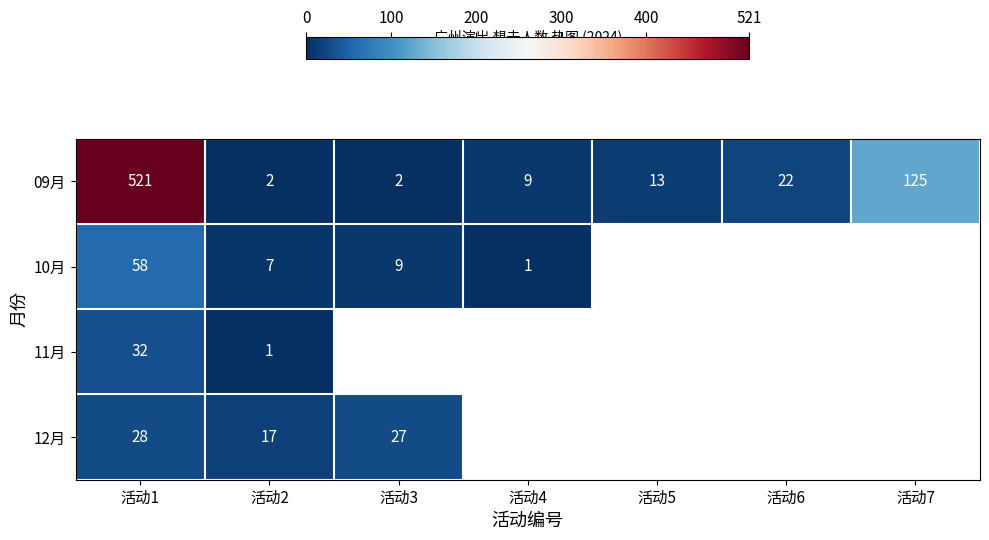

What is the sum of the 09月 values at 活动4 and 活动5?

22